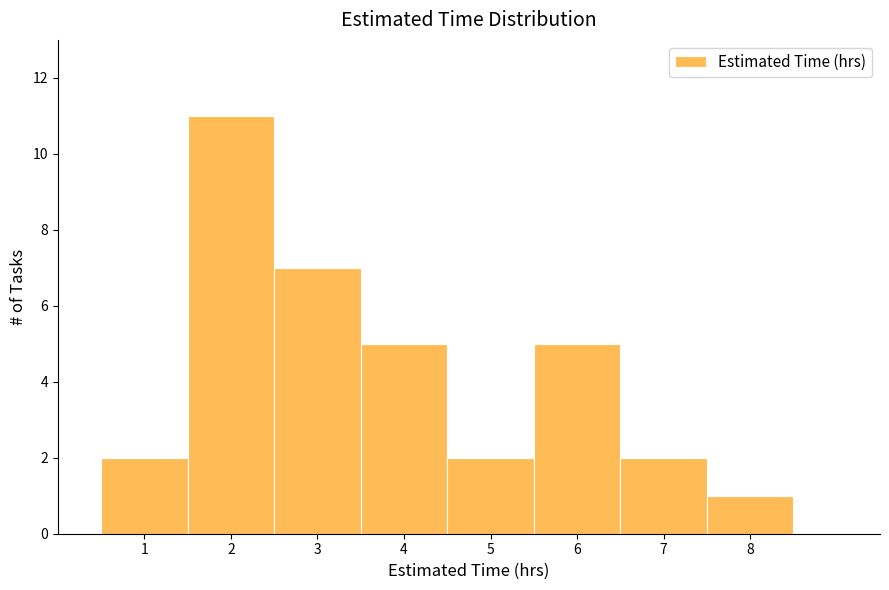

Reading left to right, transcribe this chart: for each bar, give the range it covers on the x-axis and its height. The values are not printed on the chart, so give them approximately, as read against the axis.

0.5 to 1.5: 2
1.5 to 2.5: 11
2.5 to 3.5: 7
3.5 to 4.5: 5
4.5 to 5.5: 2
5.5 to 6.5: 5
6.5 to 7.5: 2
7.5 to 8.5: 1